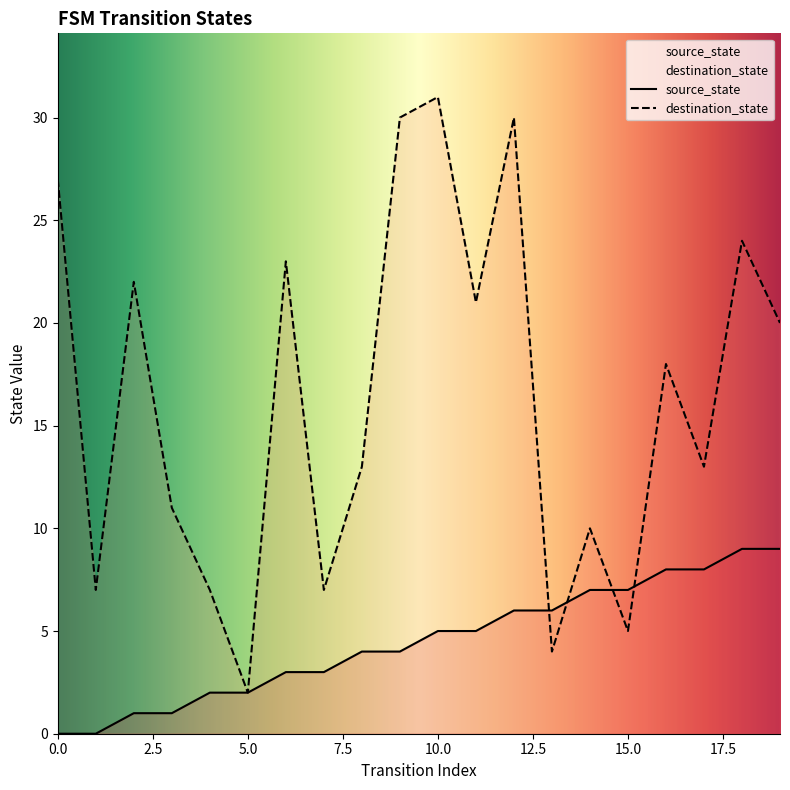

Reading left to right, list all the values displayed in this chart.

source_state: 0	0	1	1	2	2	3	3	4	4	5	5	6	6	7	7	8	8	9	9
destination_state: 27	7	22	11	7	2	23	7	13	30	31	21	30	4	10	5	18	13	24	20